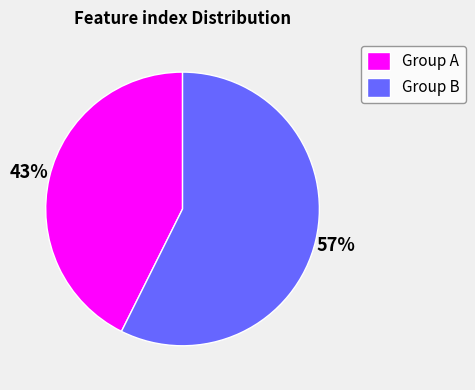

How many segments does this pie chart have?

2